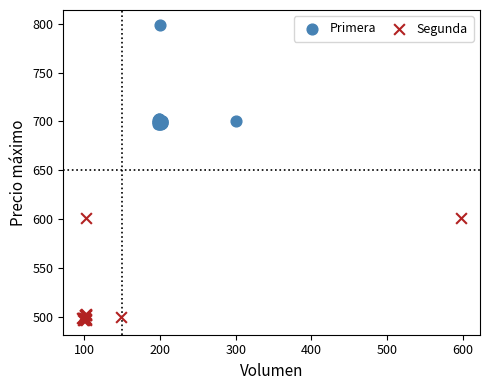

Which series reaches the minimum Y coordinate?

Segunda